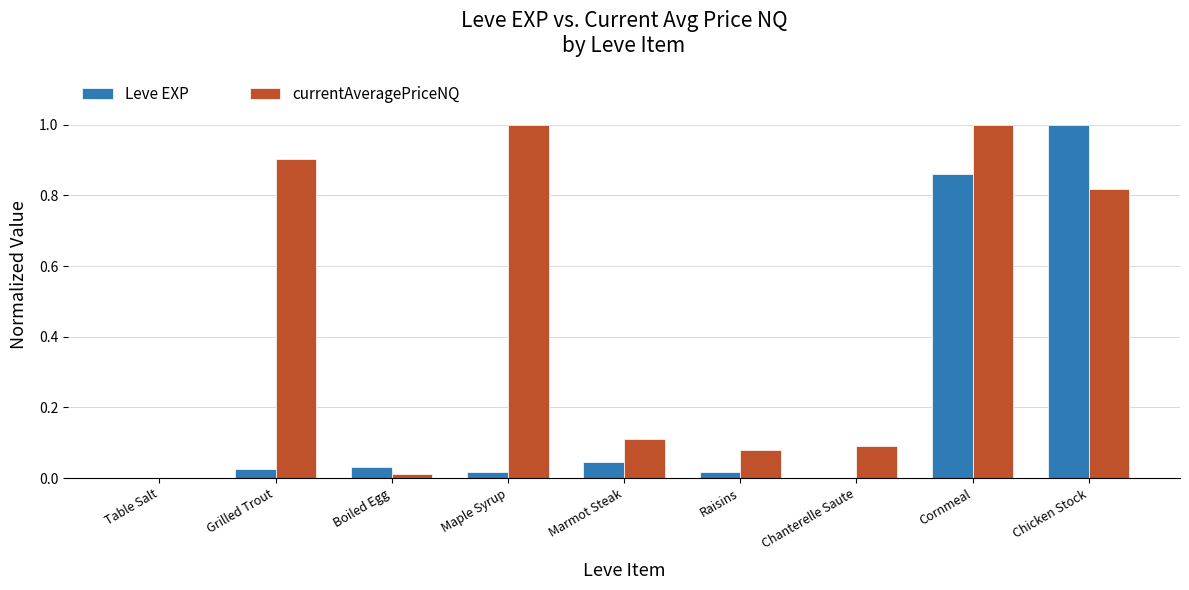

At which label does Leve EXP reach its peak?

Chicken Stock